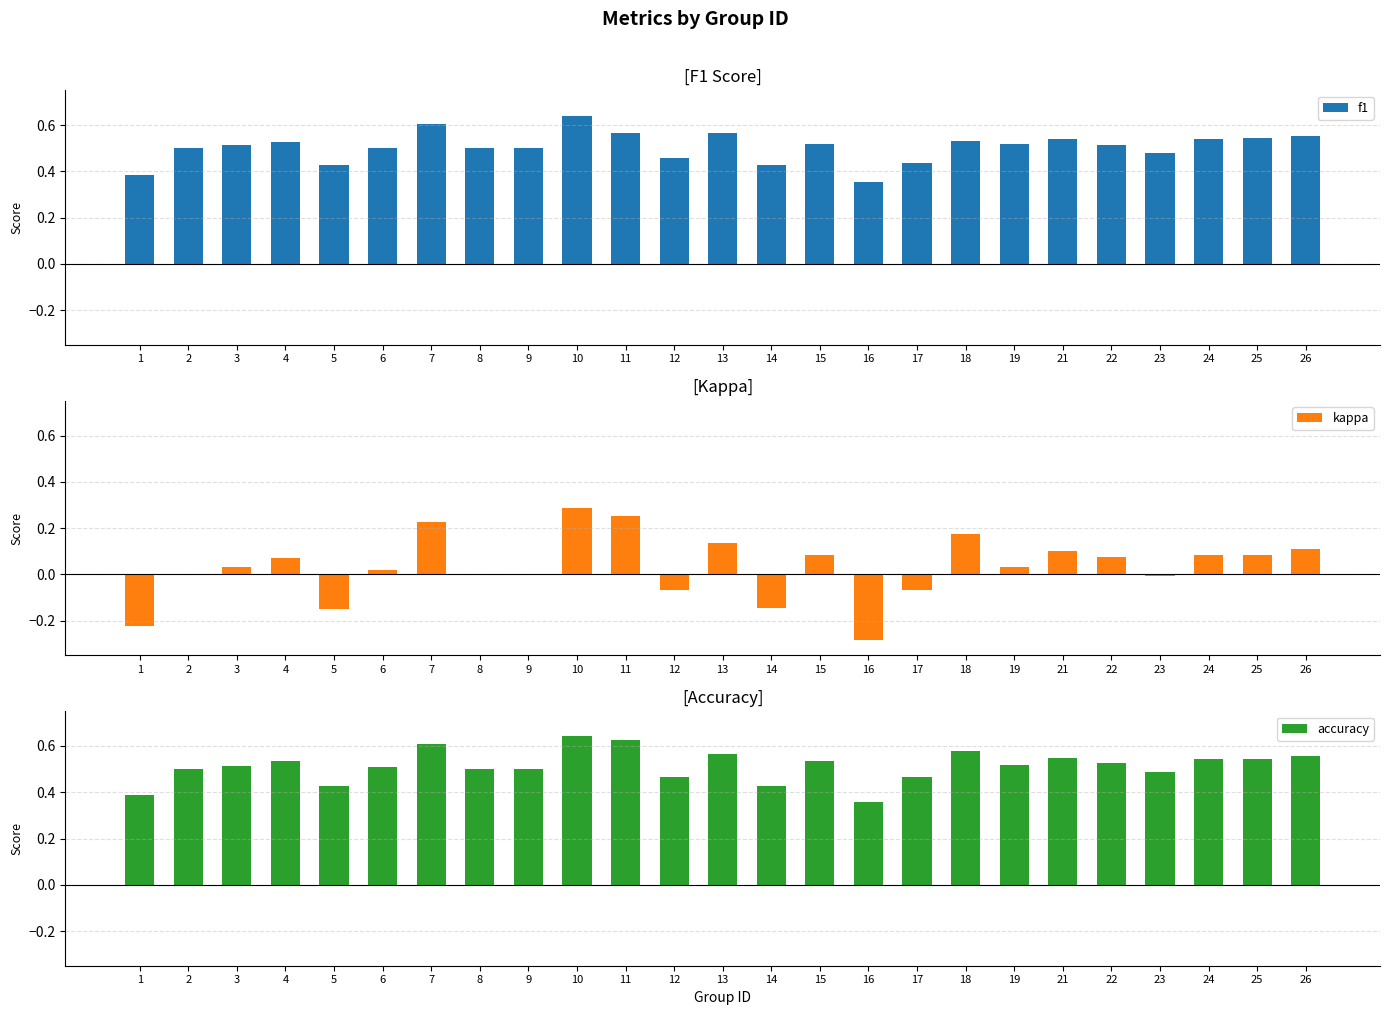

Reading right to left, list all the values displayed in this chart.

f1: 0.6	0.5	0.5	0.5	0.5	0.5	0.5	0.5	0.4	0.4	0.5	0.4	0.6	0.5	0.6	0.6	0.5	0.5	0.6	0.5	0.4	0.5	0.5	0.5	0.4
kappa: 0.1	0.1	0.1	-0.0	0.1	0.1	0.0	0.2	-0.1	-0.3	0.1	-0.1	0.1	-0.1	0.2	0.3	0.0	0.0	0.2	0.0	-0.1	0.1	0.0	0.0	-0.2
accuracy: 0.6	0.5	0.5	0.5	0.5	0.6	0.5	0.6	0.5	0.4	0.5	0.4	0.6	0.5	0.6	0.6	0.5	0.5	0.6	0.5	0.4	0.5	0.5	0.5	0.4